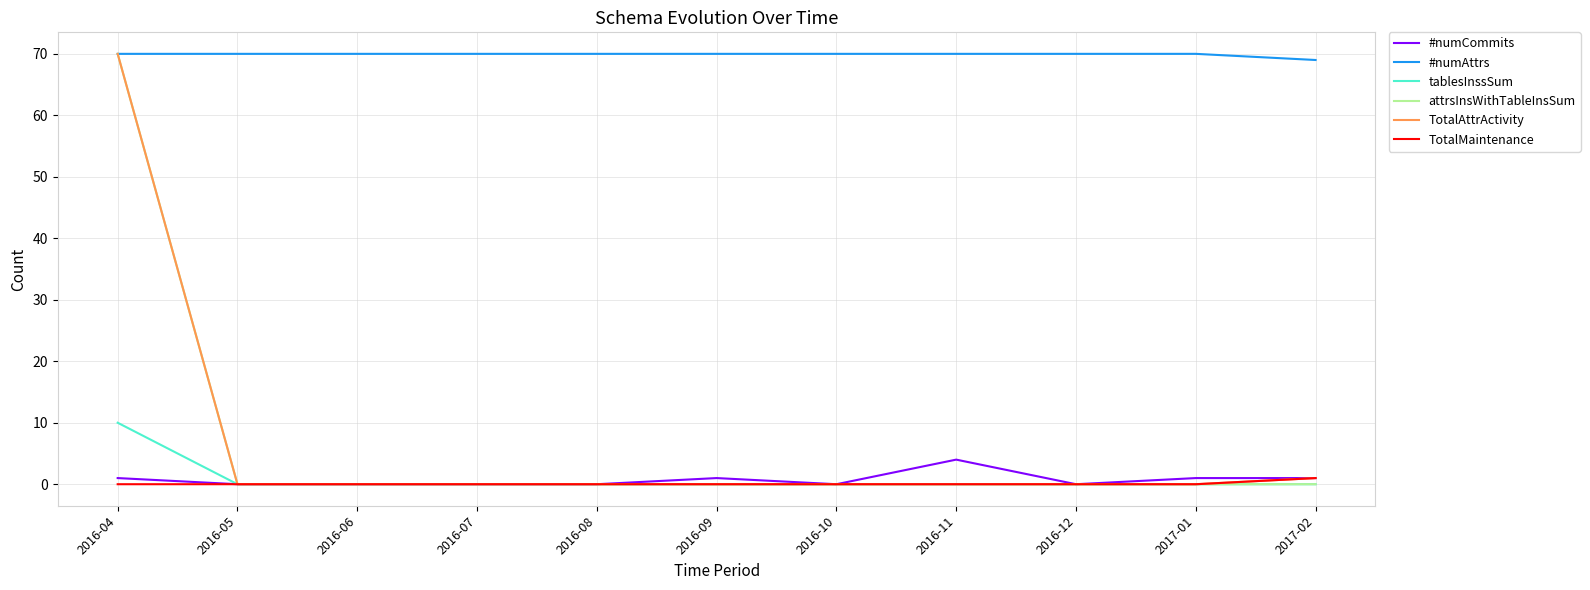

Count the tablesInssSum values in the range 0 to 1.

10